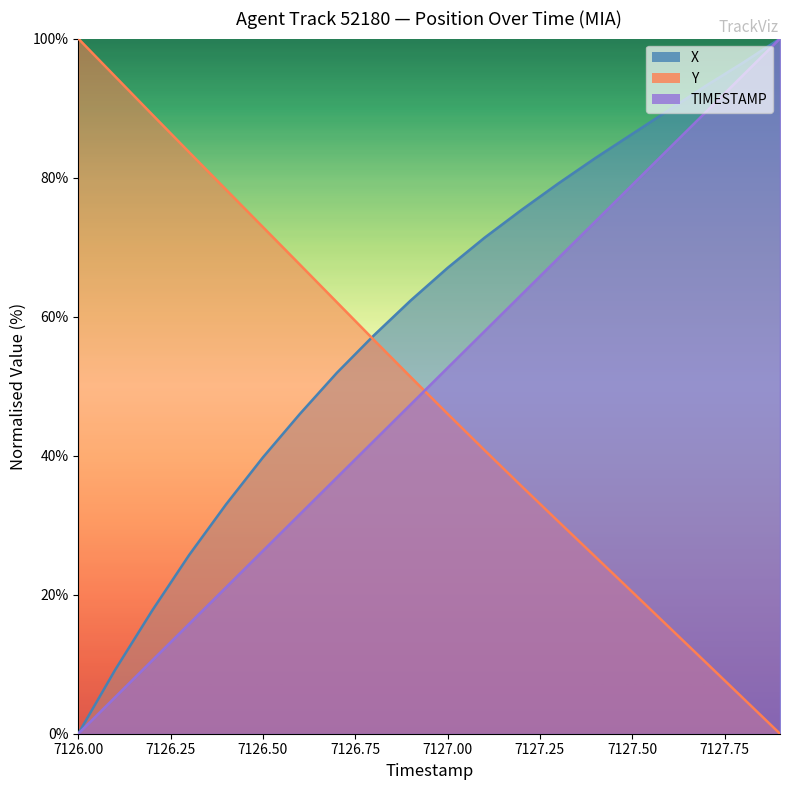

The TIMESTAMP series shows 14.1 at 7126.2. True or false?

False